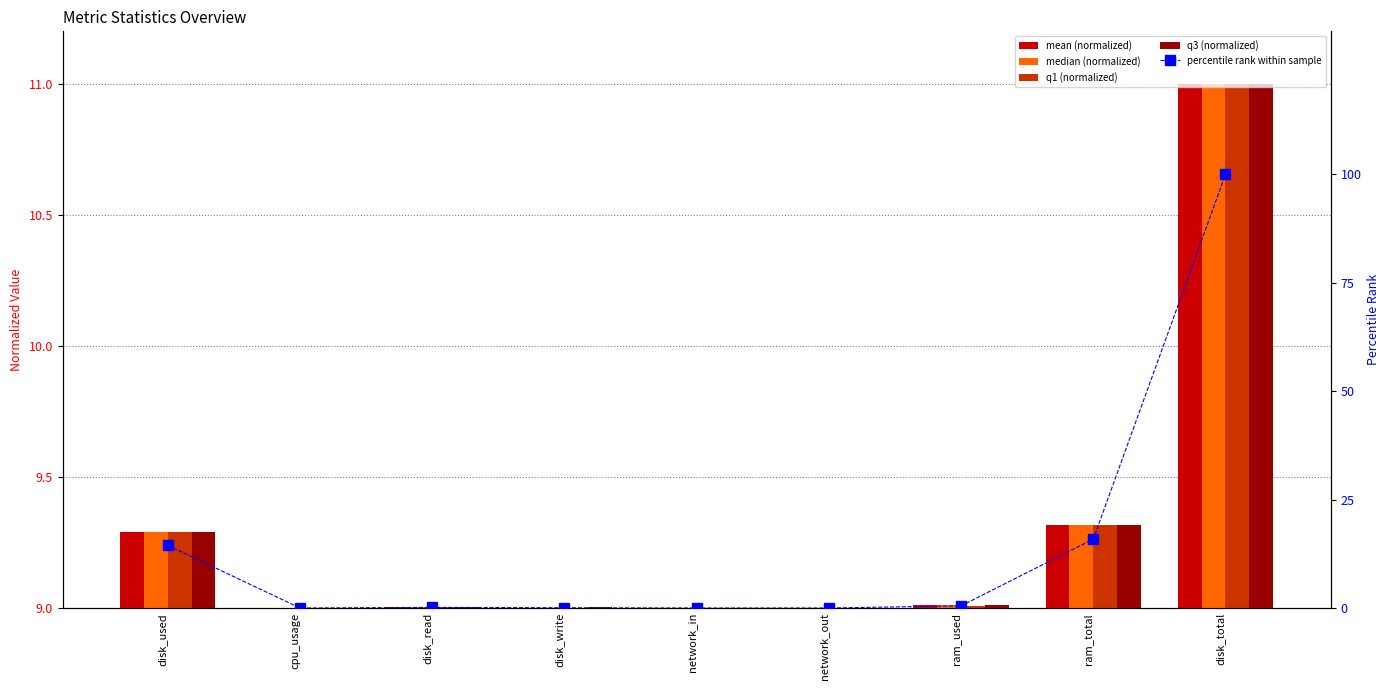

At which category is the sum across all series the highest?

disk_total